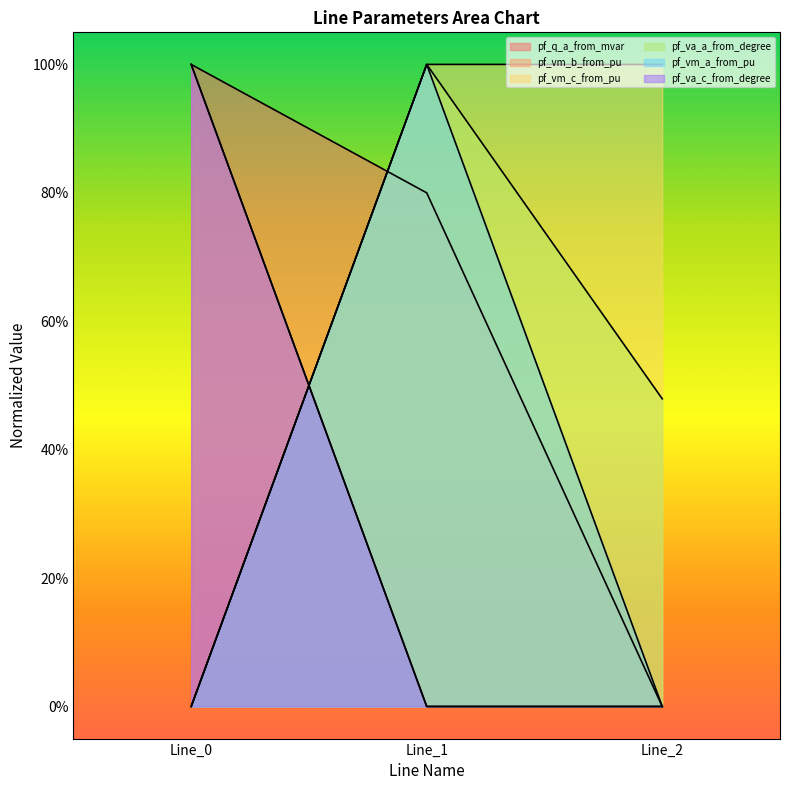

How many lines are shown in the chart?

3